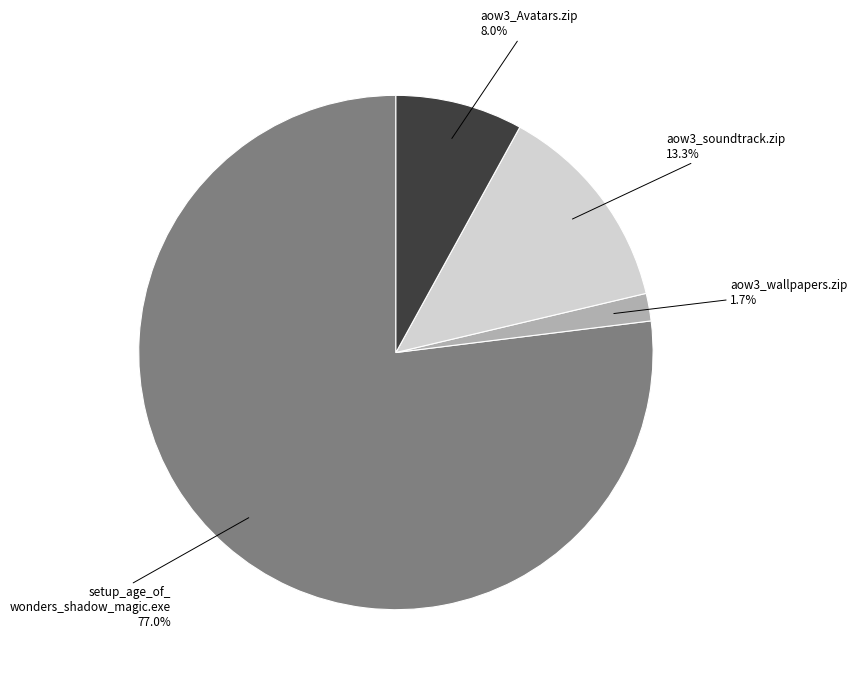

Which slice represents more than half of the pie?

setup_age_of_ wonders_shadow_magic.exe